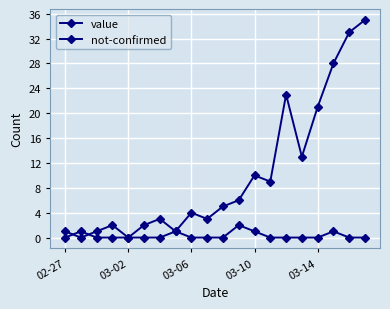

How many lines are shown in the chart?

2